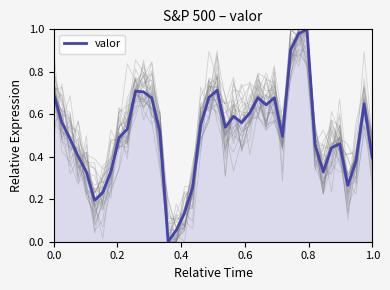

Reading left to right, what are all the values shown in this chart?

0.7	0.6	0.5	0.4	0.3	0.2	0.2	0.3	0.5	0.5	0.7	0.7	0.7	0.5	0.0	0.1	0.1	0.3	0.6	0.7	0.7	0.5	0.6	0.6	0.6	0.7	0.6	0.7	0.5	0.9	1.0	1.0	0.5	0.3	0.4	0.5	0.3	0.4	0.6	0.4